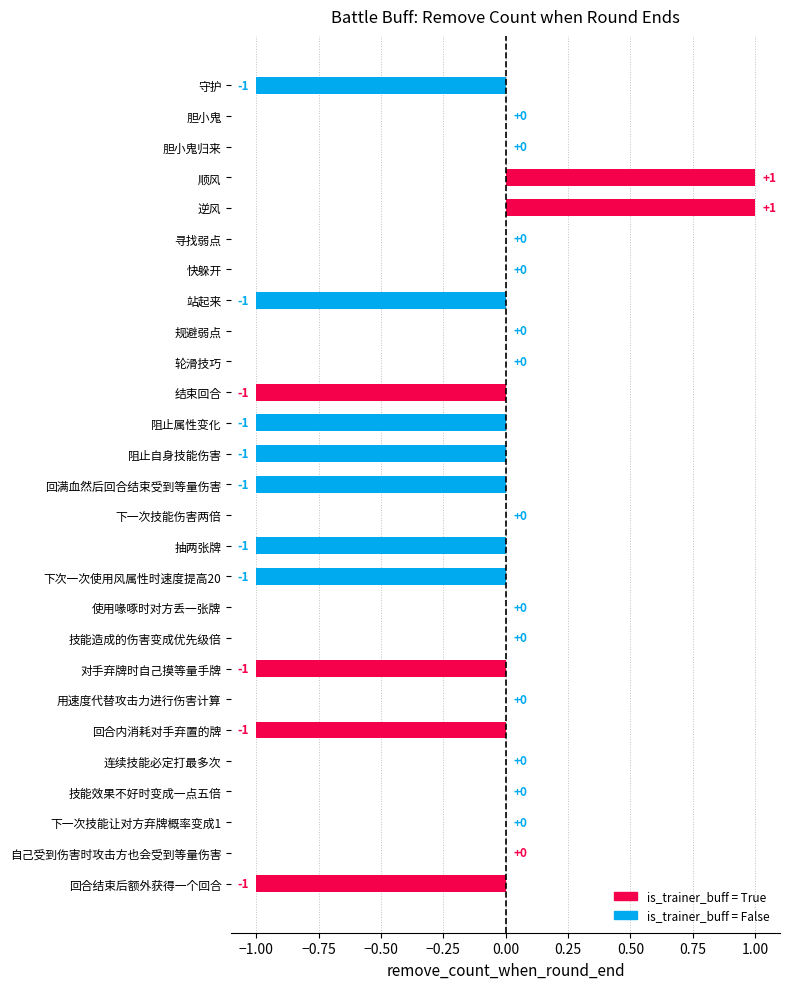

How many distinct data groups are displayed?

1